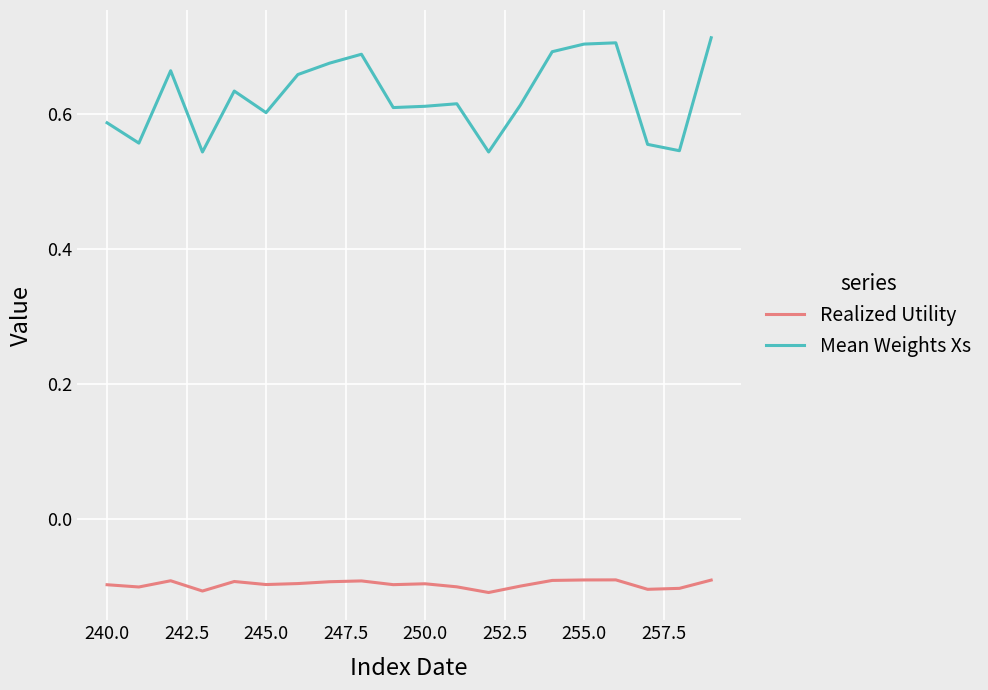

Which series has the largest range (max minus min)?

Mean Weights Xs